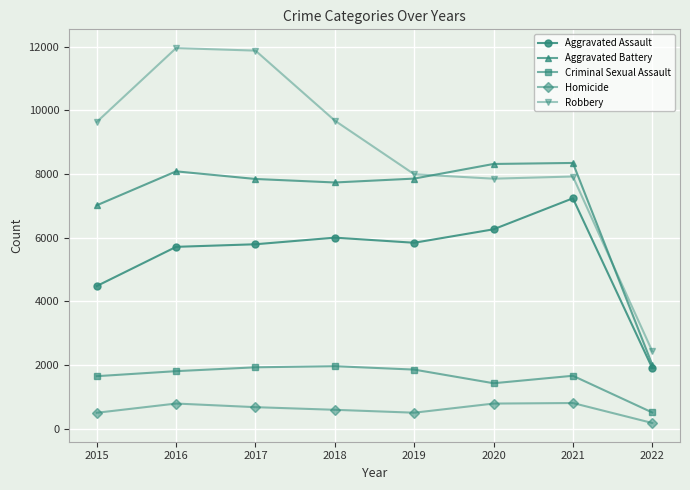

Is this an area chart (filled region under the line)?

No